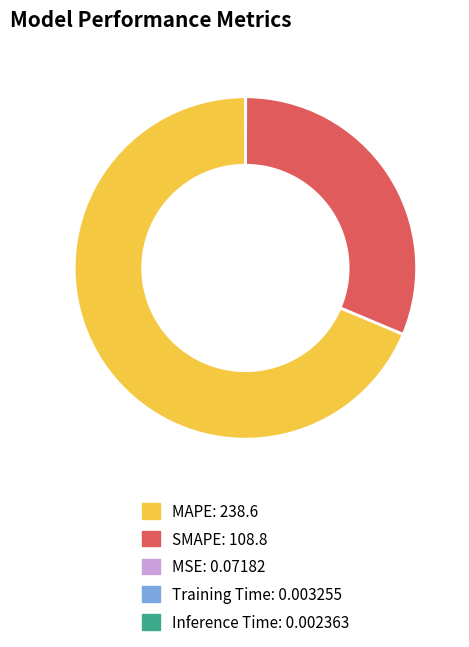

What is the majority slice?

MAPE